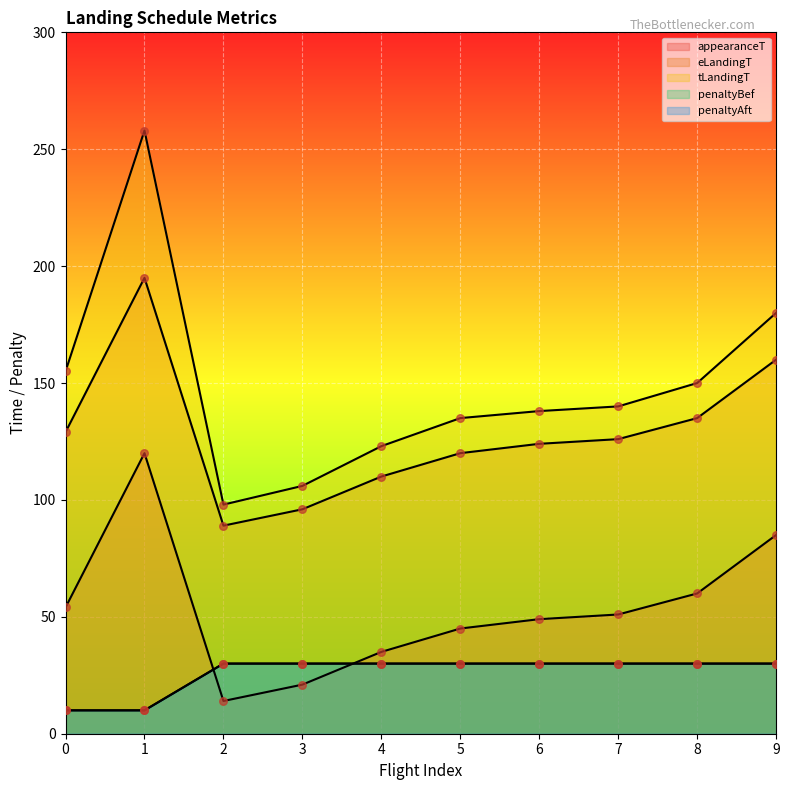

At how many categories does at least one series exceed 71?

10